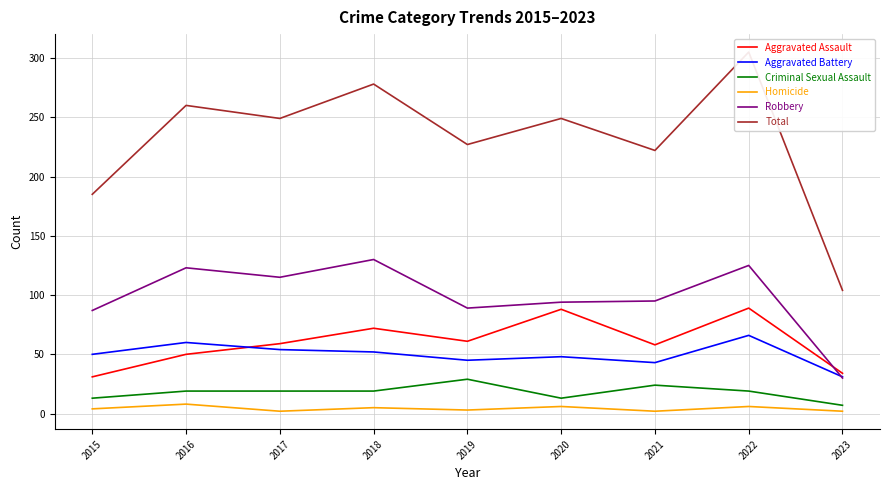

How many interior local valleys does the Homicide series have?

3